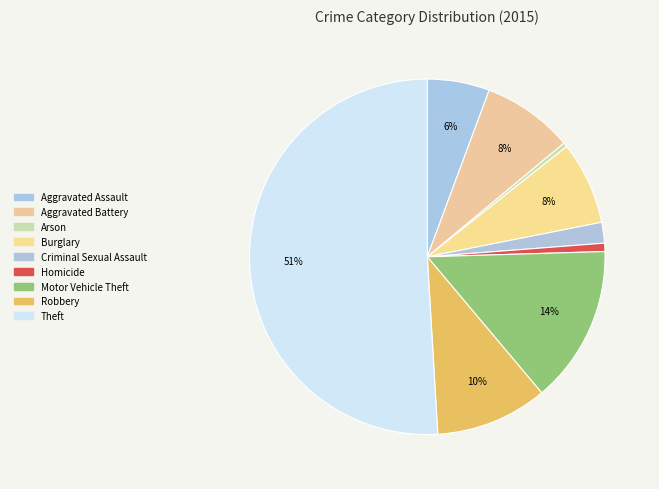

Is Robbery the majority of the pie?

No